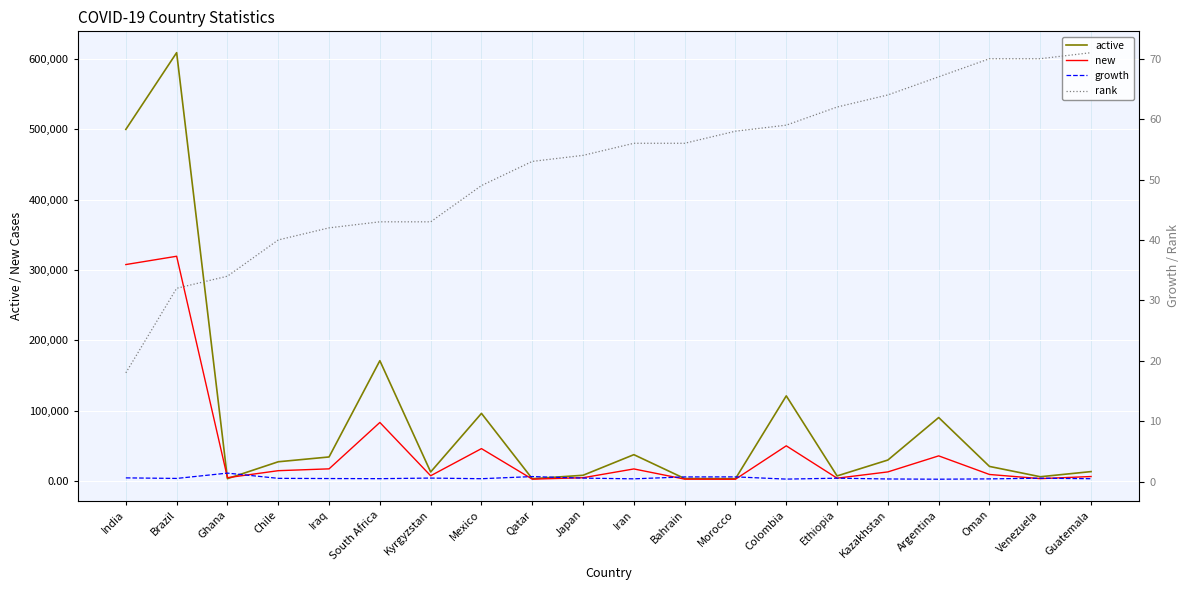

Count the number of categories in the chart.

20